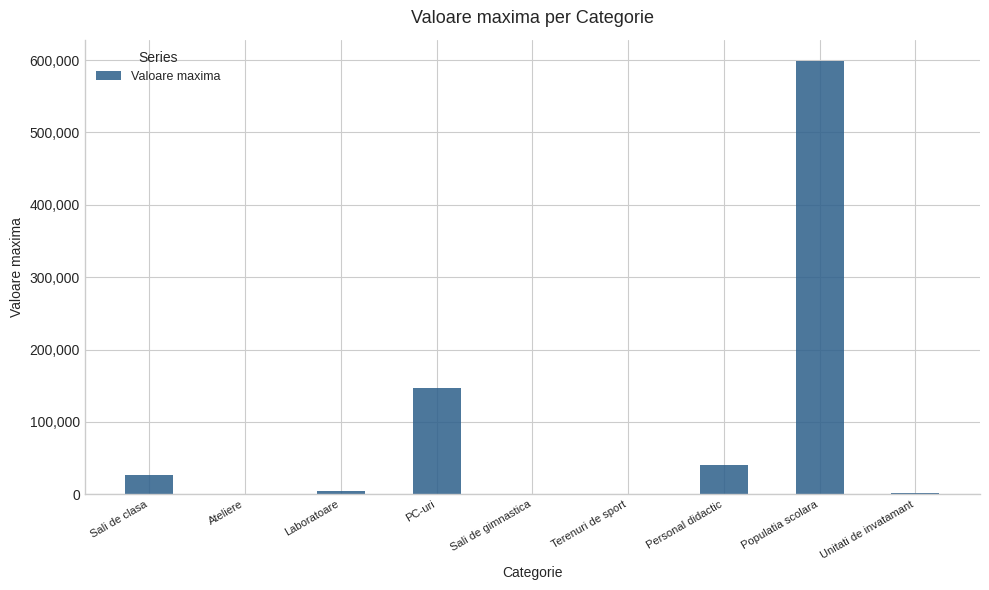

What is the ratio of the value at Sali de clasa to the value at Ateliere?

35.3